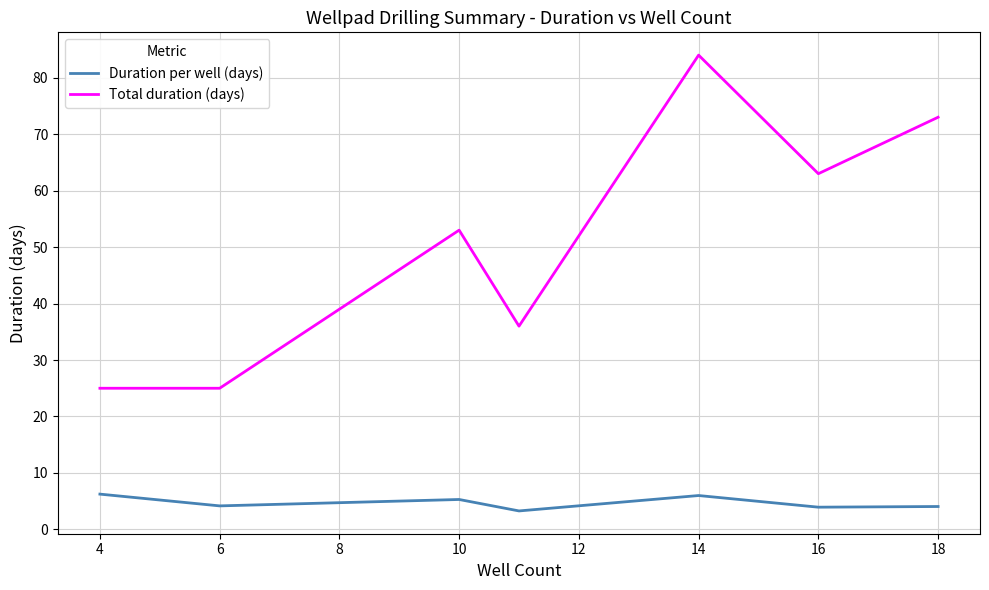

Which series has the largest total across all categories?

Total duration (days)